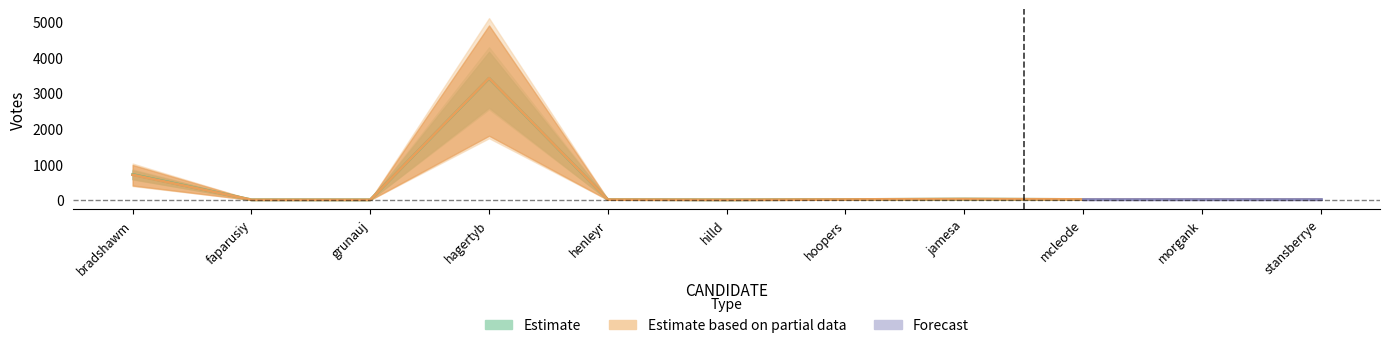

What is the label of the 2nd point from the right?

morgank